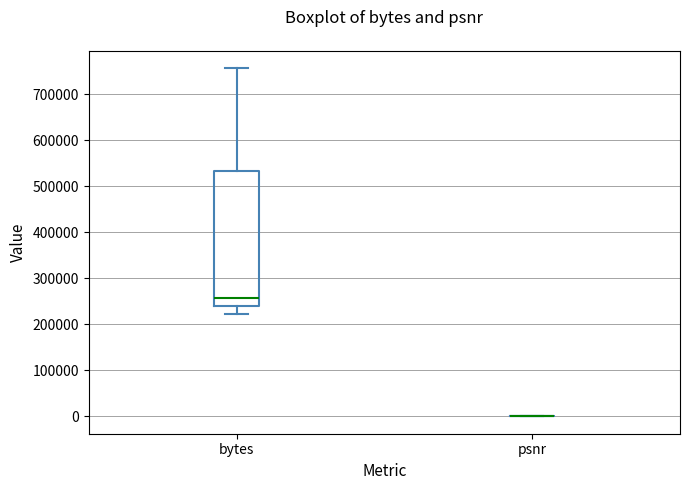

Comparing the boxes themselves (not the whiskers), which one is the tallest?

bytes